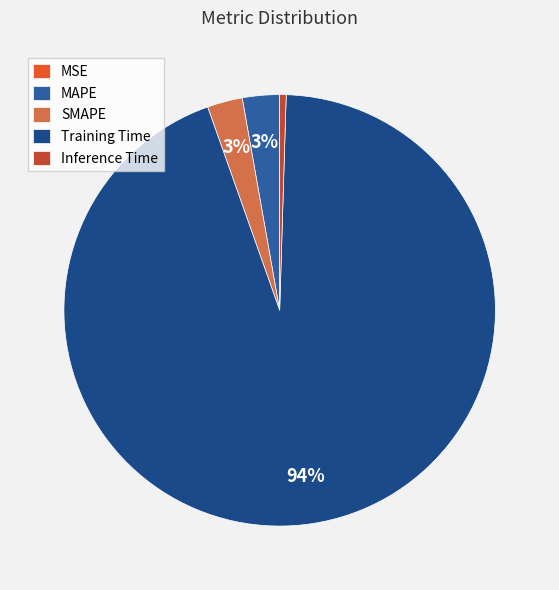

How many segments does this pie chart have?

5